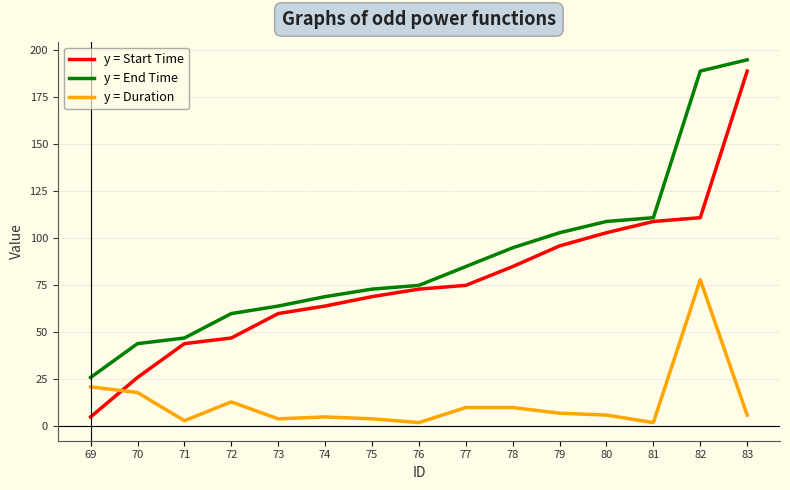

How many lines are shown in the chart?

3